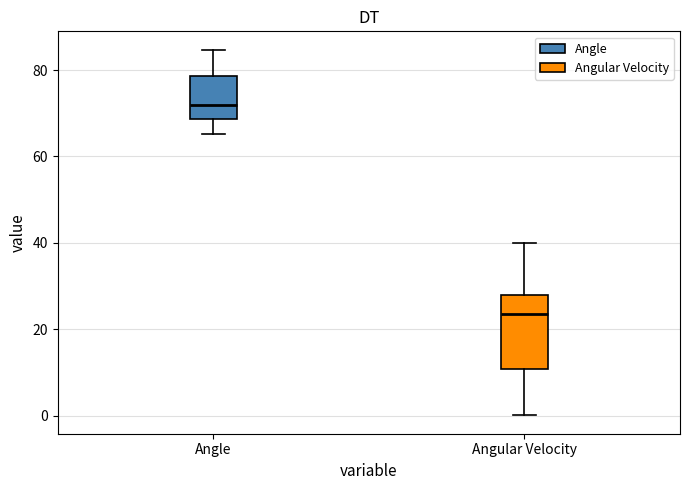

Reading left to right, transcribe this box plot: for each box, give where its median line is, the range the box spans, and where its two whiskers end, as read against the y-axis. The values are not printed on the chart, so give them approximately, as read against the axis.

Angle: median 72, box 68 to 78, whiskers 66 to 84
Angular Velocity: median 24, box 10 to 28, whiskers 0 to 40